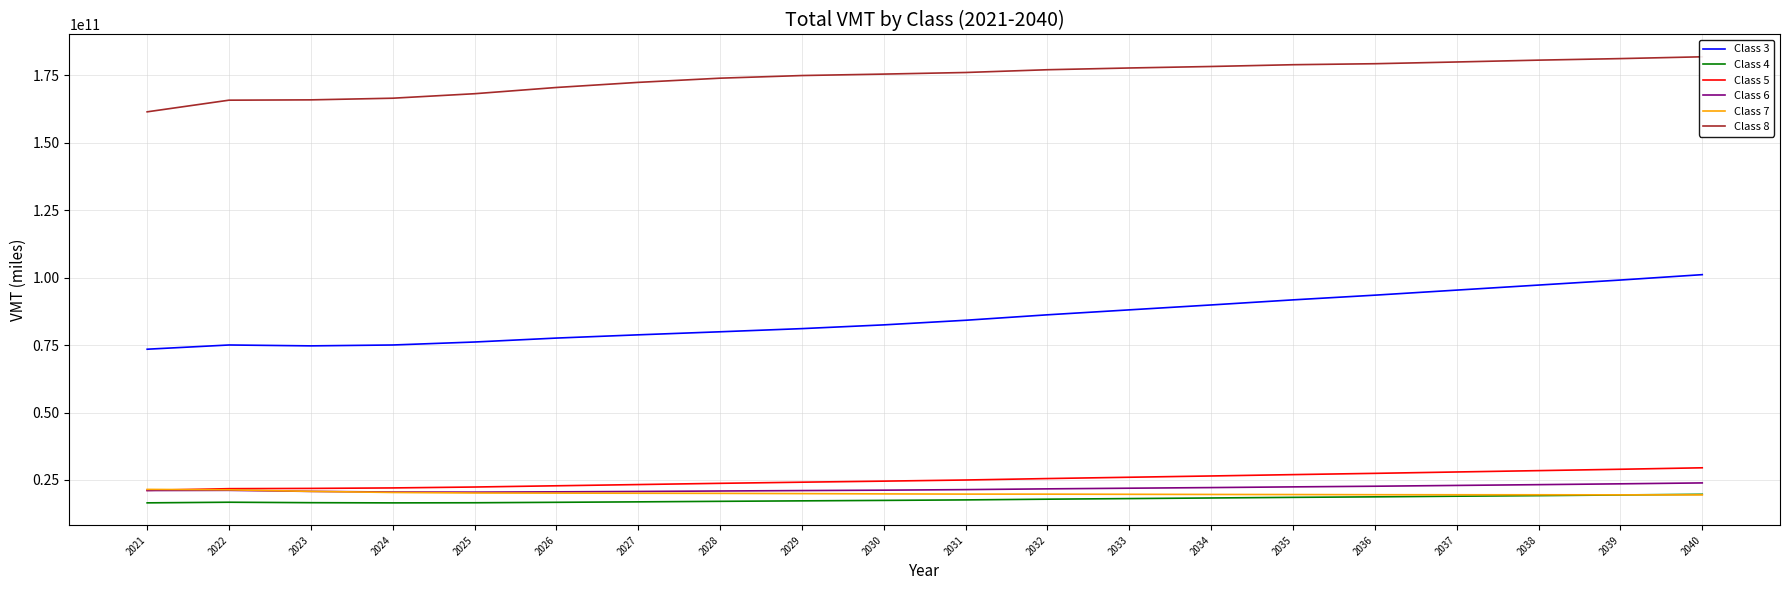

What is the difference between the Class 8 values at 2028 and 2036?

5362579153